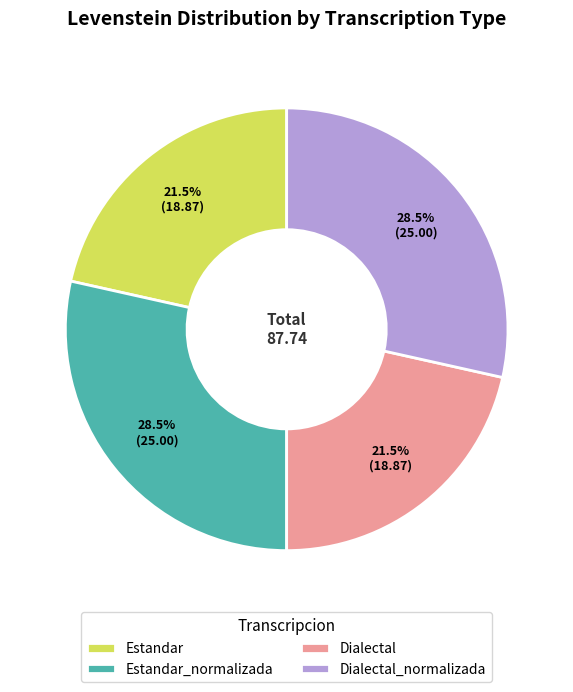

Is there any slice that represents more than half of the pie?

No